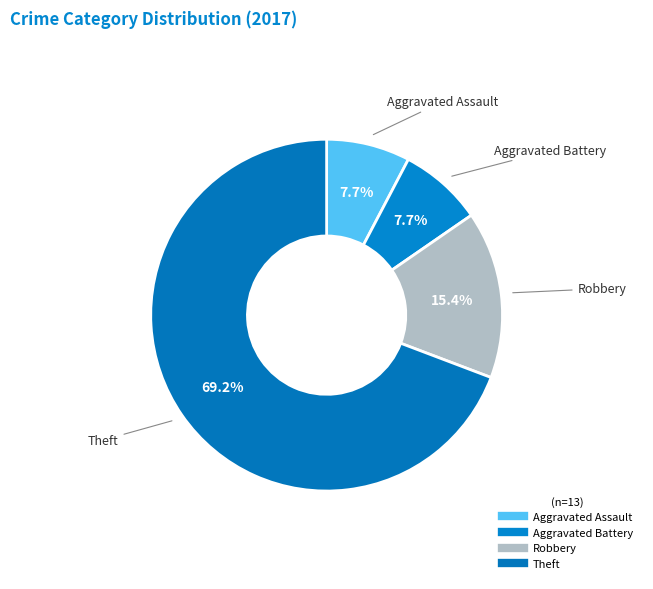

Which has a higher value, Robbery or Aggravated Assault?

Robbery